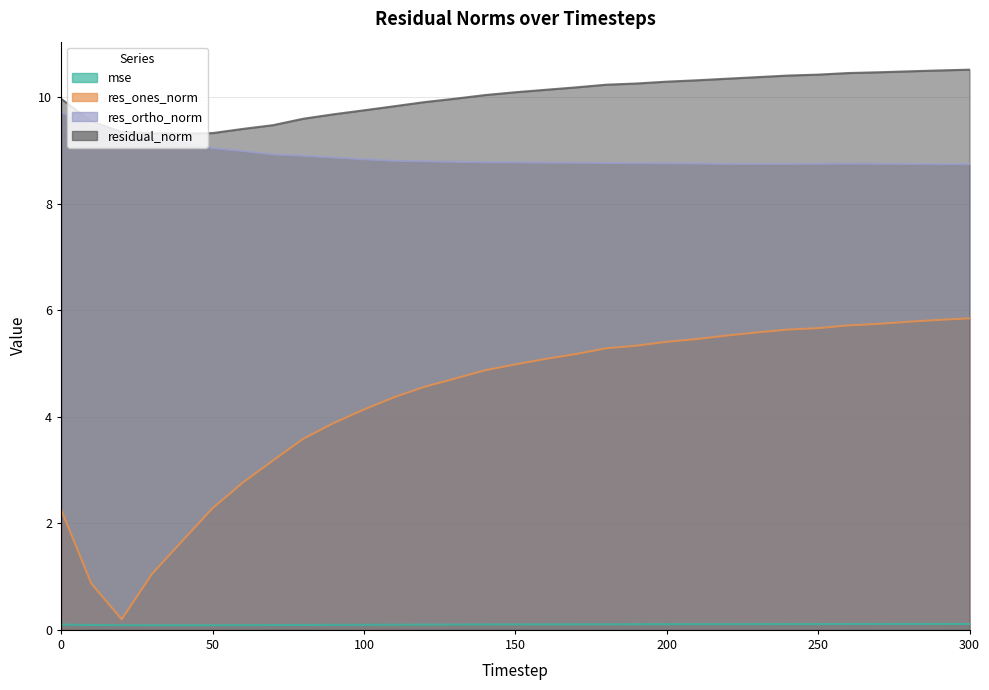

Reading left to right, extract all data points from this chart.

mse: 0=0.1	10=0.1	20=0.1	30=0.1	40=0.1	50=0.1	60=0.1	70=0.1	80=0.1	90=0.1	100=0.1	110=0.1	120=0.1	130=0.1	140=0.1	150=0.1	160=0.1	170=0.1	180=0.1	190=0.1	200=0.1	210=0.1	220=0.1	230=0.1	240=0.1	250=0.1	260=0.1	270=0.1	280=0.1	290=0.1	300=0.1
res_ones_norm: 0=2.3	10=0.9	20=0.2	30=1.0	40=1.7	50=2.3	60=2.8	70=3.2	80=3.6	90=3.9	100=4.1	110=4.4	120=4.6	130=4.7	140=4.9	150=5.0	160=5.1	170=5.2	180=5.3	190=5.3	200=5.4	210=5.5	220=5.5	230=5.6	240=5.6	250=5.7	260=5.7	270=5.7	280=5.8	290=5.8	300=5.8
res_ortho_norm: 0=9.7	10=9.5	20=9.3	30=9.3	40=9.2	50=9.0	60=9.0	70=8.9	80=8.9	90=8.9	100=8.8	110=8.8	120=8.8	130=8.8	140=8.8	150=8.8	160=8.8	170=8.8	180=8.8	190=8.8	200=8.8	210=8.8	220=8.7	230=8.7	240=8.7	250=8.8	260=8.8	270=8.8	280=8.7	290=8.7	300=8.7
residual_norm: 0=10.0	10=9.5	20=9.4	30=9.3	40=9.3	50=9.3	60=9.4	70=9.5	80=9.6	90=9.7	100=9.8	110=9.8	120=9.9	130=10.0	140=10.0	150=10.1	160=10.1	170=10.2	180=10.2	190=10.3	200=10.3	210=10.3	220=10.3	230=10.4	240=10.4	250=10.4	260=10.5	270=10.5	280=10.5	290=10.5	300=10.5